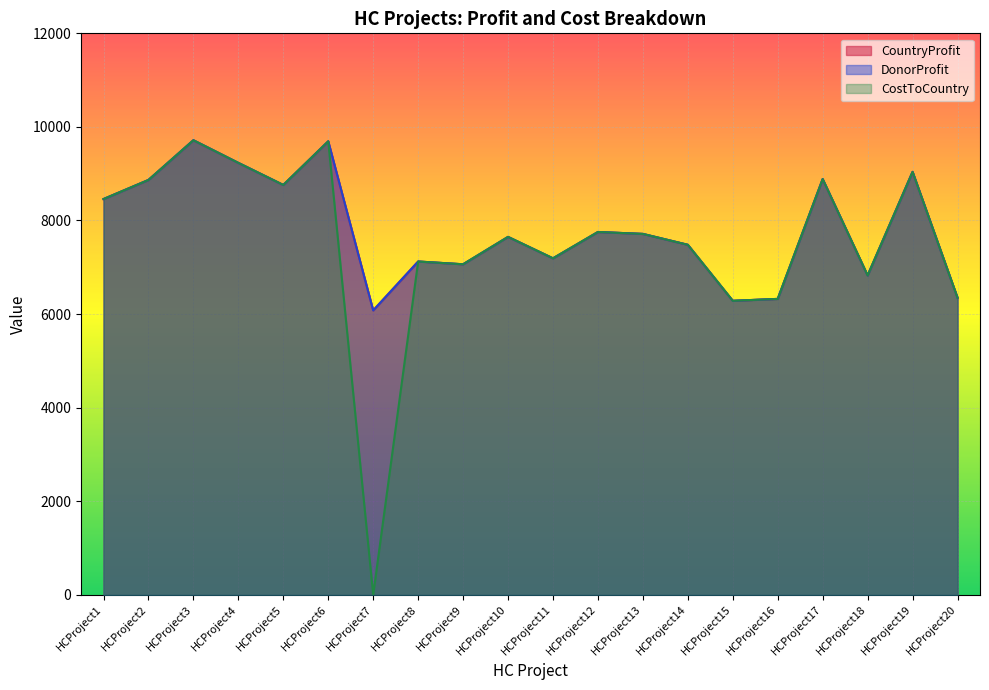

What is the difference between the second highest and minimum values in the CountryProfit series?

3614